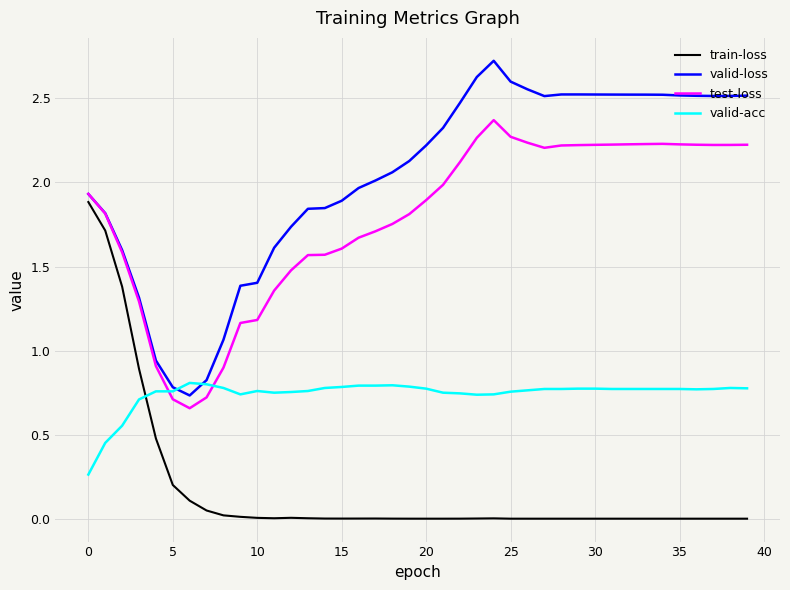

In train-loss, how many points are higher than both neighbors (excluding endpoints)?

4